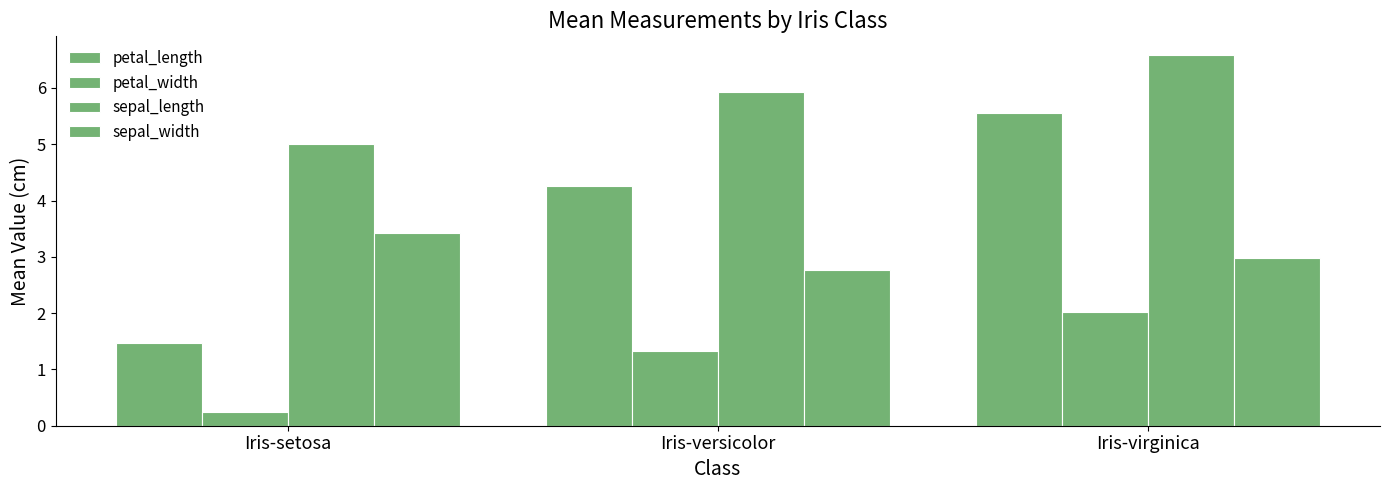

Reading left to right, extract all data points from this chart.

petal_length: Iris-setosa=1.5	Iris-versicolor=4.3	Iris-virginica=5.6
petal_width: Iris-setosa=0.2	Iris-versicolor=1.3	Iris-virginica=2.0
sepal_length: Iris-setosa=5.0	Iris-versicolor=5.9	Iris-virginica=6.6
sepal_width: Iris-setosa=3.4	Iris-versicolor=2.8	Iris-virginica=3.0